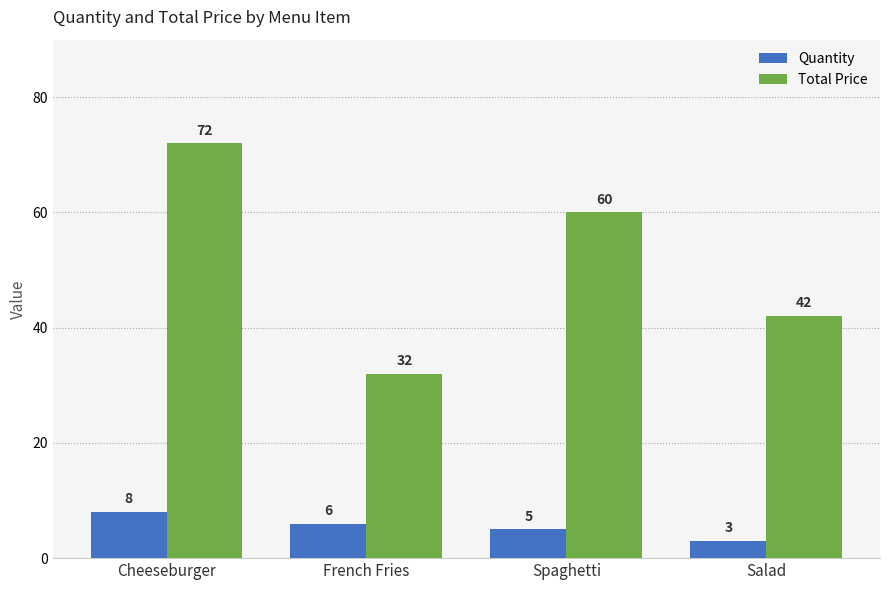

What is the label of the 2nd bar from the left?

French Fries